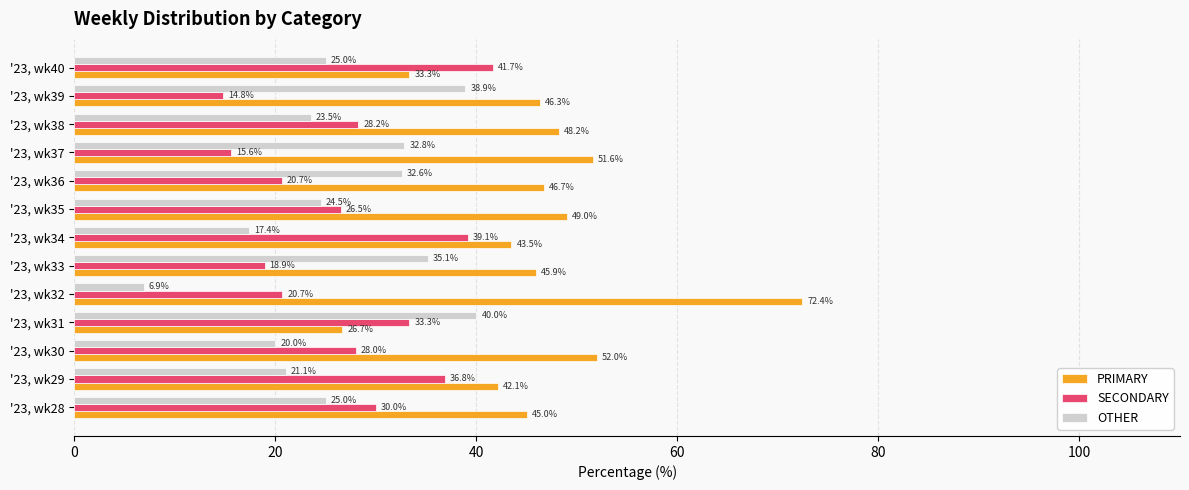

How many data points does each series have?

13